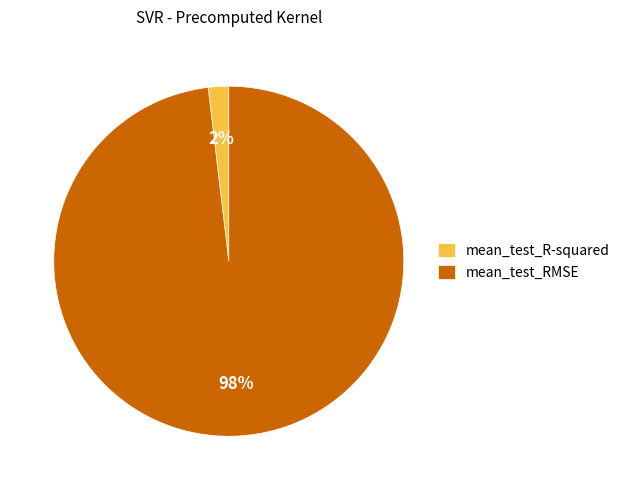

True or false: mean_test_R-squared accounts for 2% of the total.

True